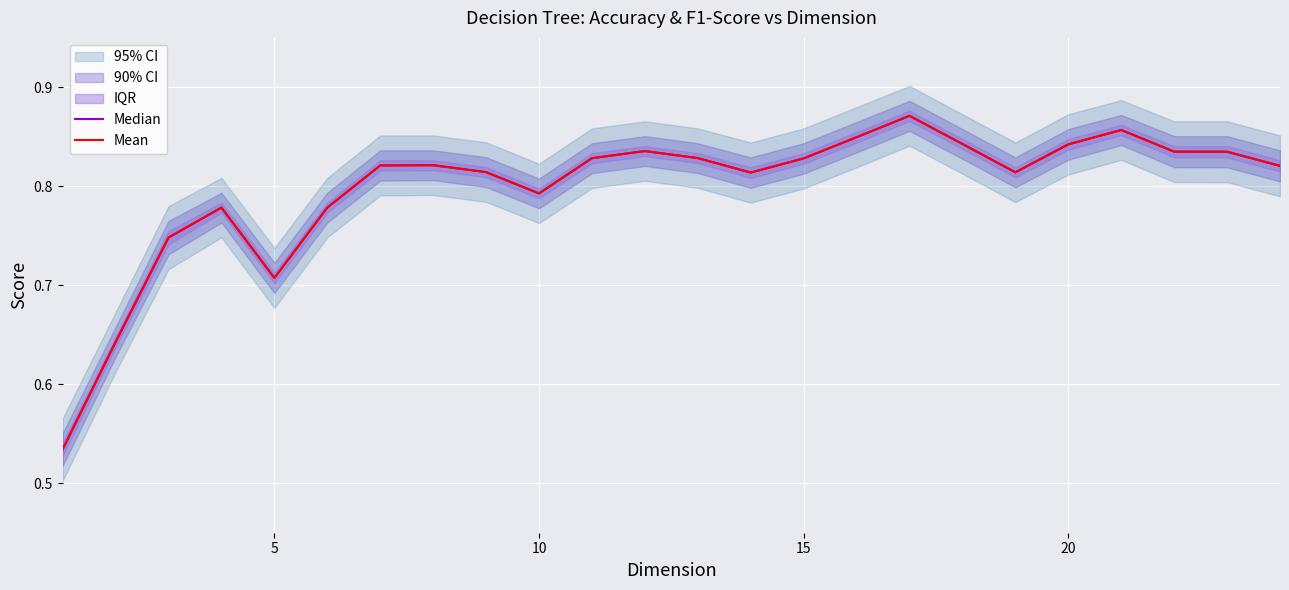

At which category does Mean reach its first local valley?

5